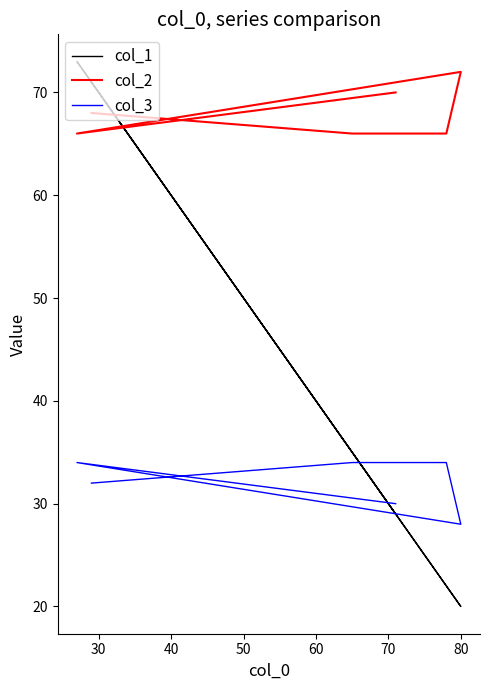

Is it true that col_2 equals 66 at 30?

True